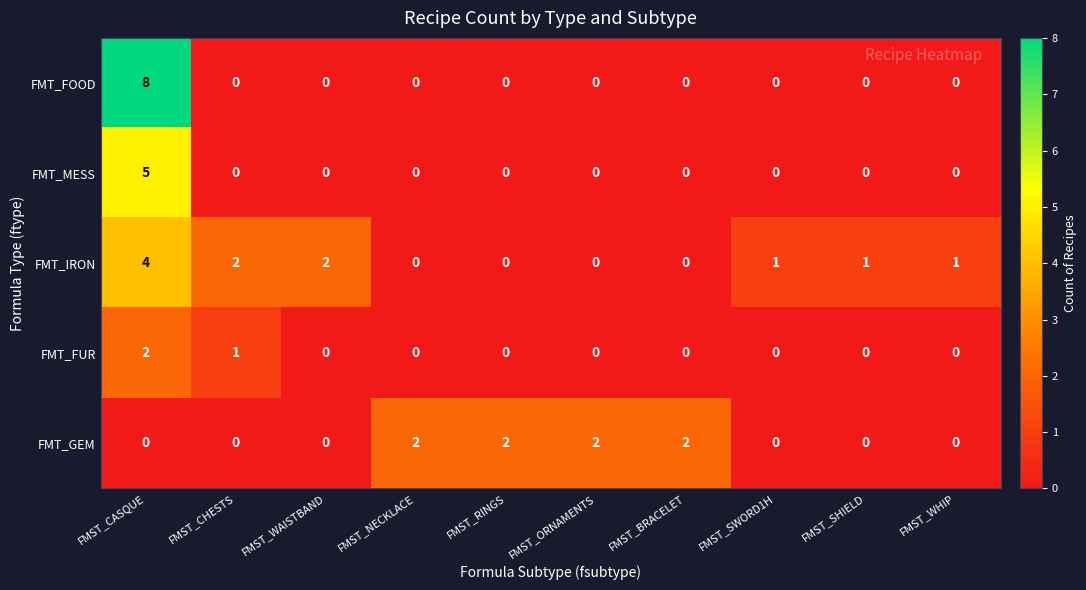

Which series has the largest total across all categories?

FMT_IRON